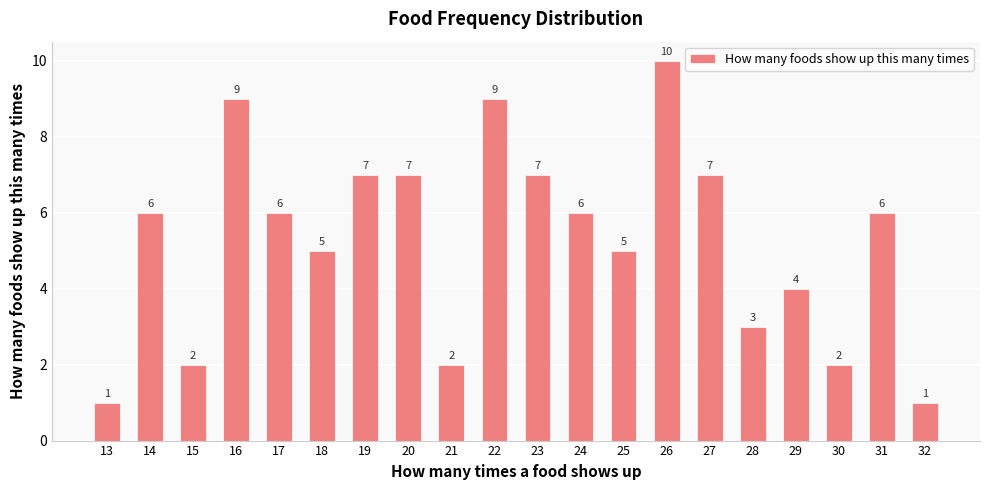

What is the approximate value at 26?

10